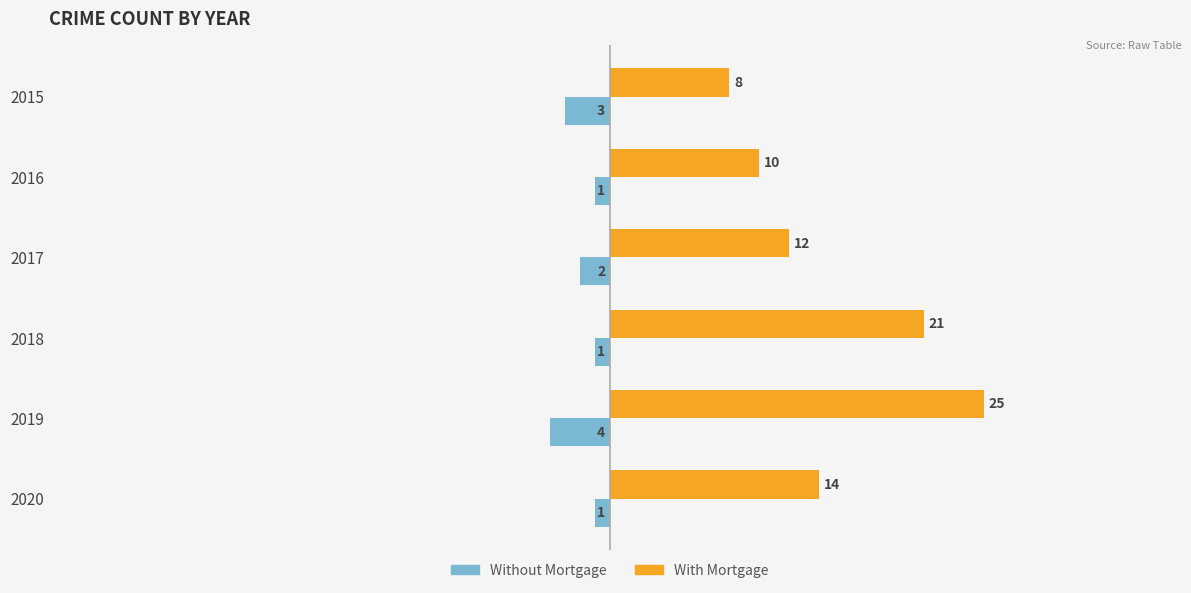

At which label is With Mortgage closest to 16?

2020